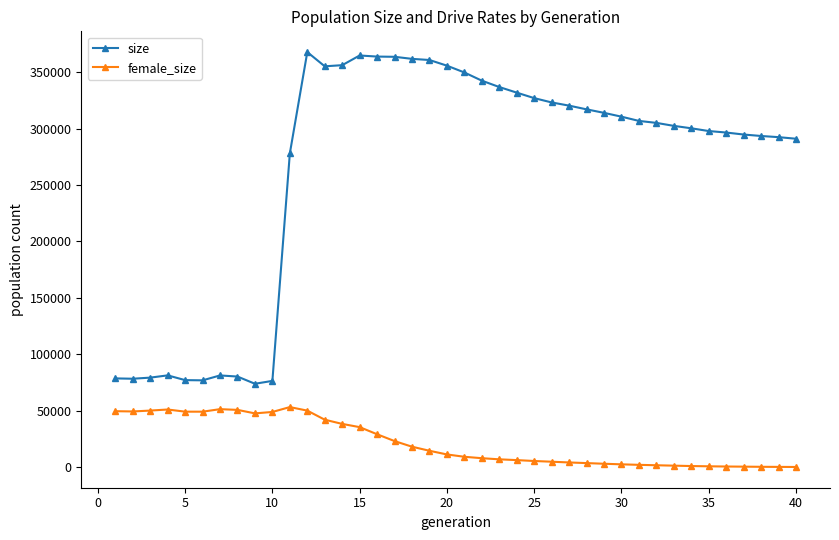

Which series has the widest spread of values?

size